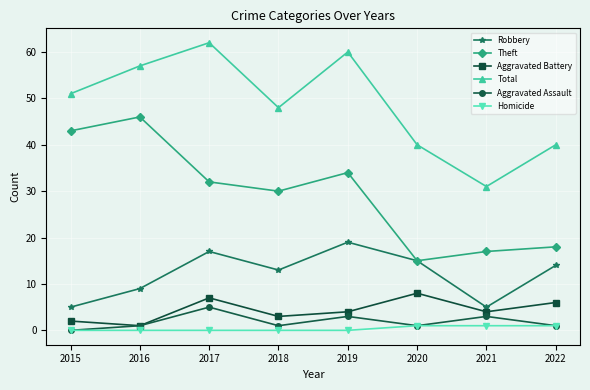

At which category does Aggravated Battery reach its first local peak?

2017